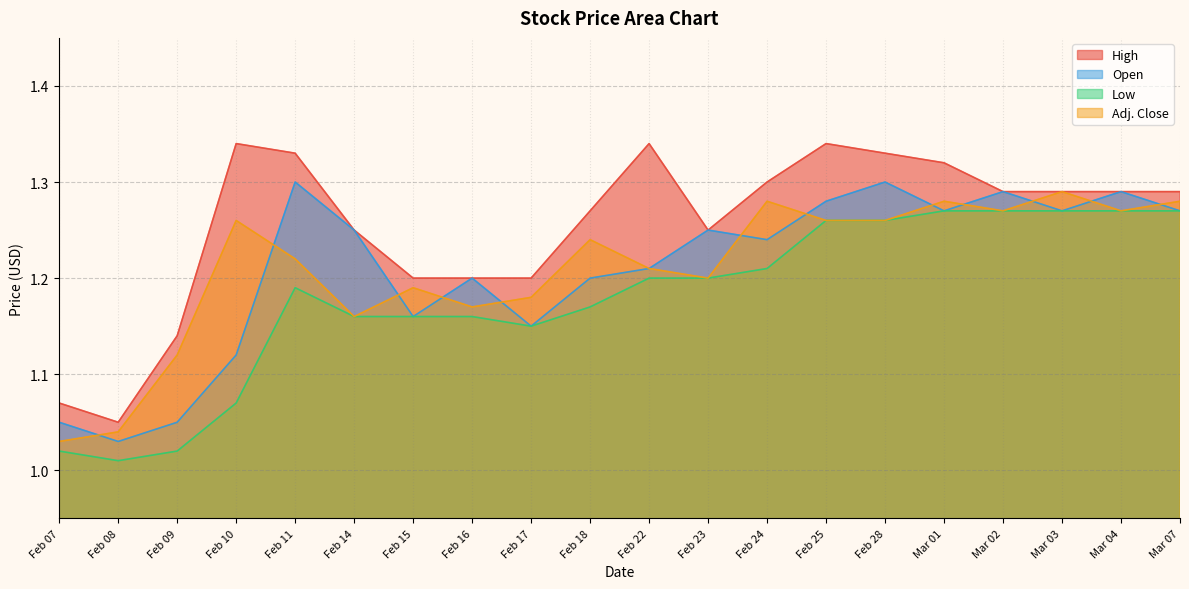

What is the approximate value of Open at Mar 07?

1.3